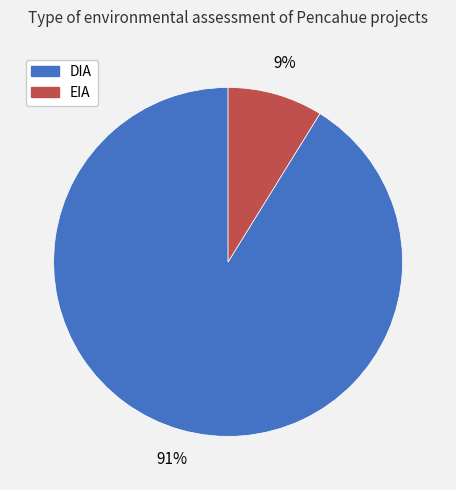

To the nearest percent, what percentage of the pie is EIA?

9%